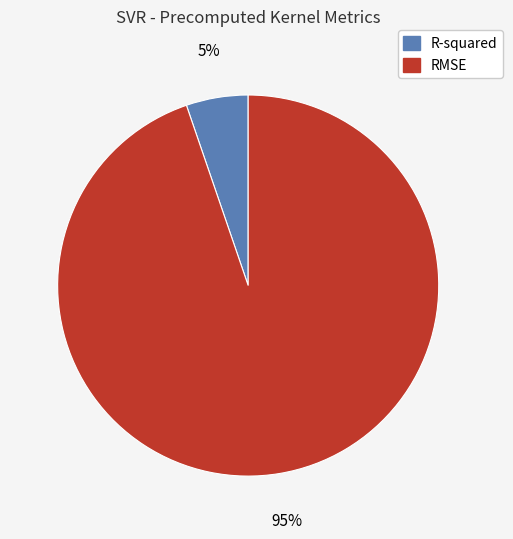

Is it true that RMSE is 99% of the pie?

False